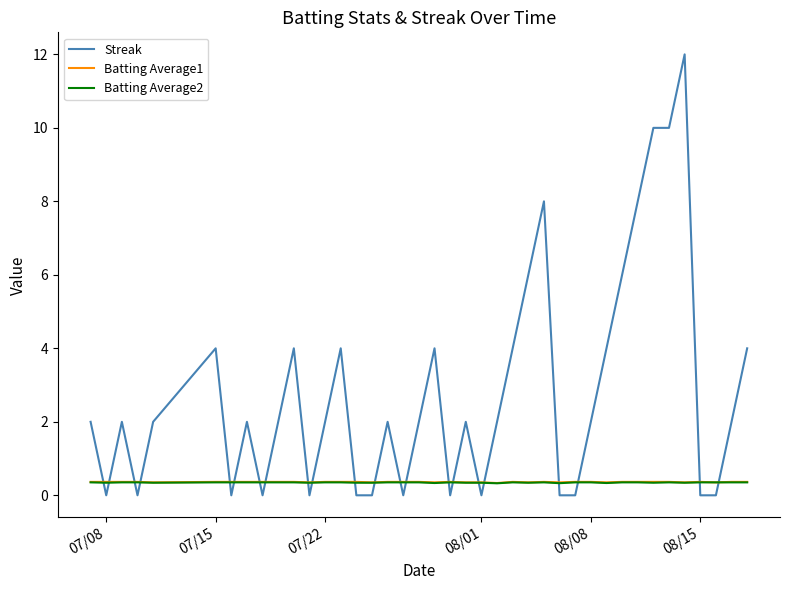

What is the minimum value for Batting Average1?

0.3